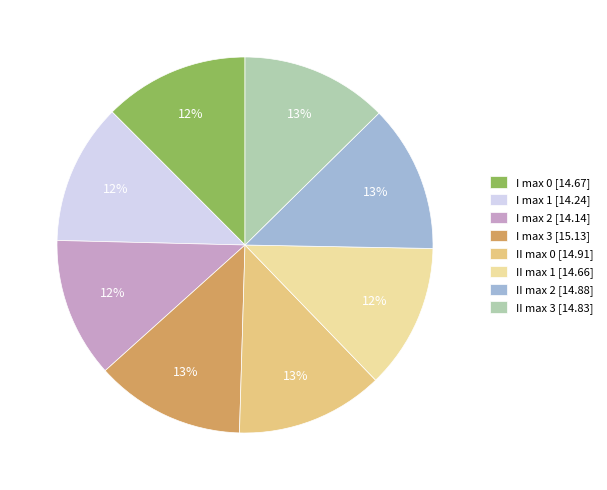

To the nearest percent, what portion does II max 3 represent?

13%